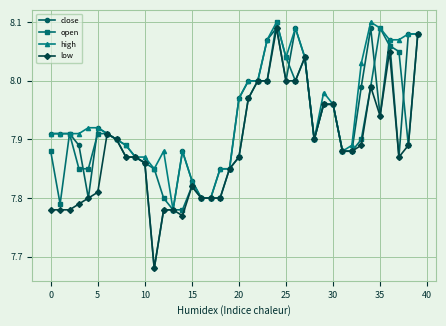

True or false: low has more than 2 points higher than both neighbors.

True